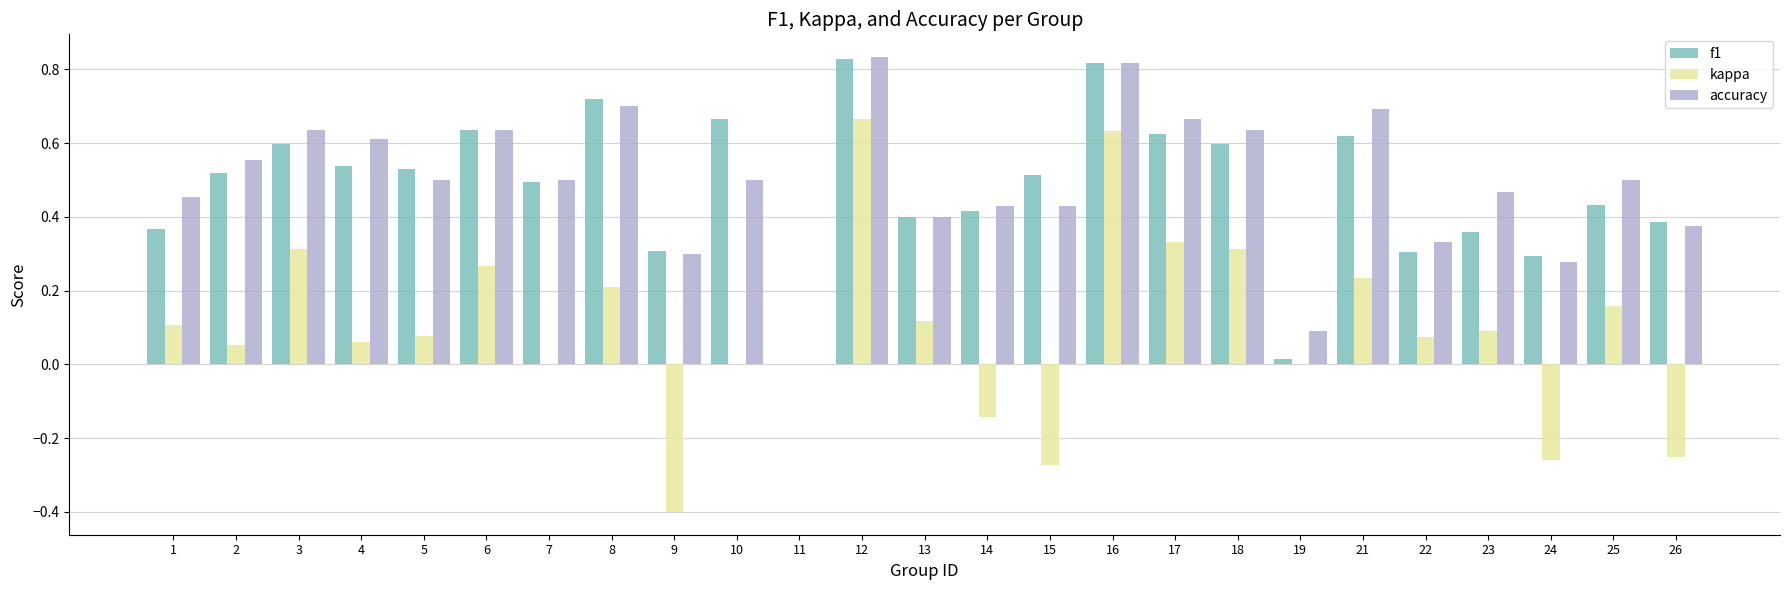

Which series changed the most between 17 and 22?

accuracy